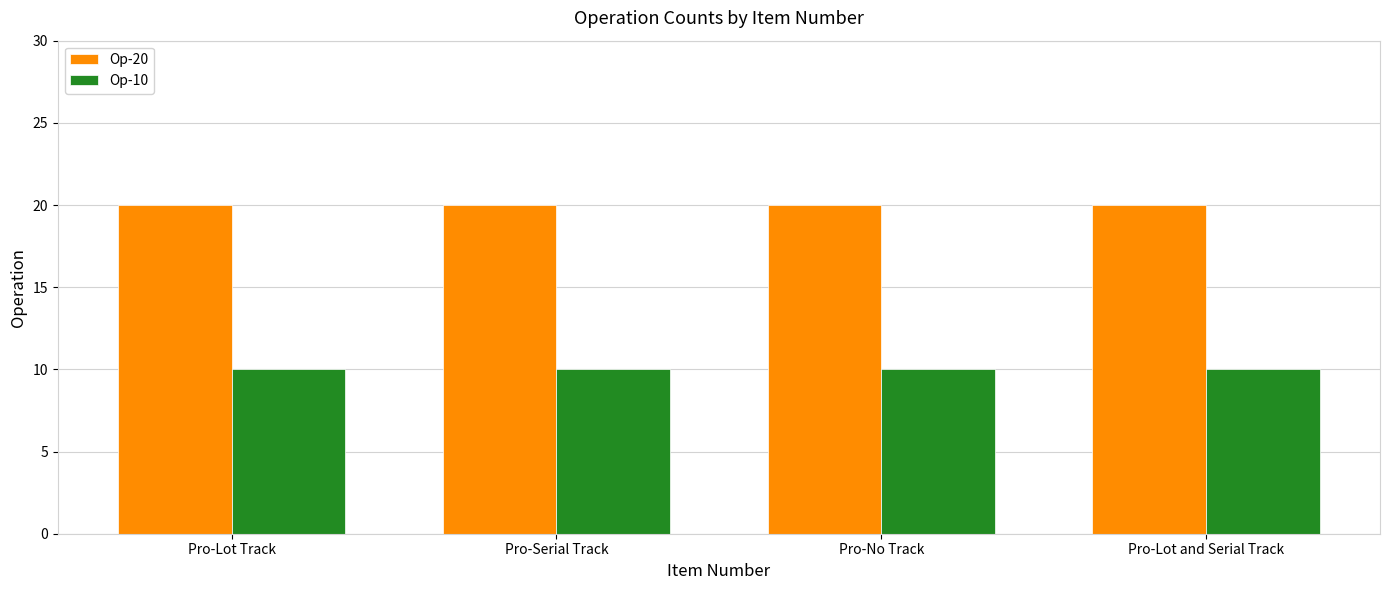

What is the approximate value of Op-20 at Pro-Lot and Serial Track?

20